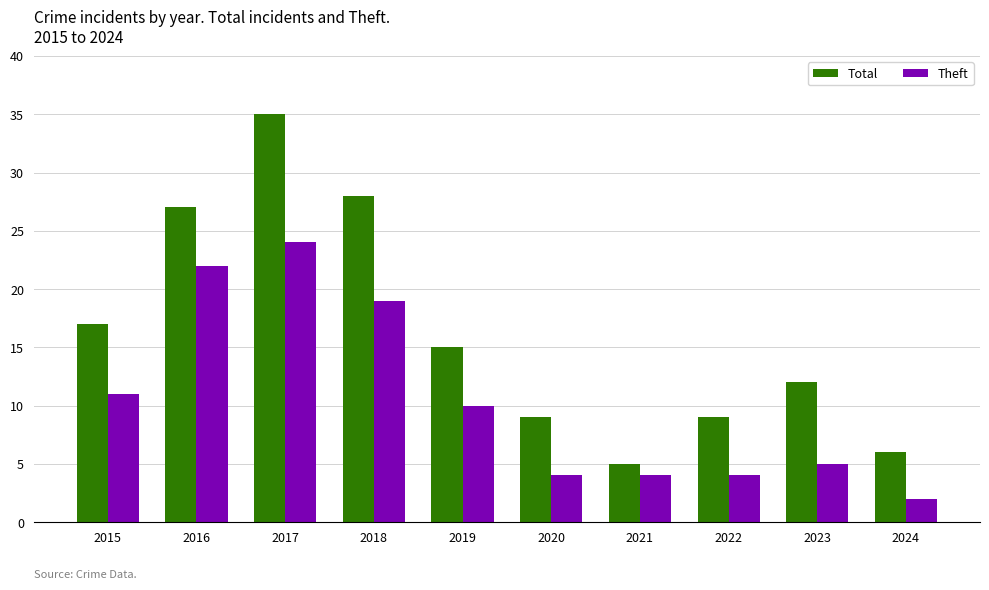

True or false: Theft has a value of 11 at 2018.

False